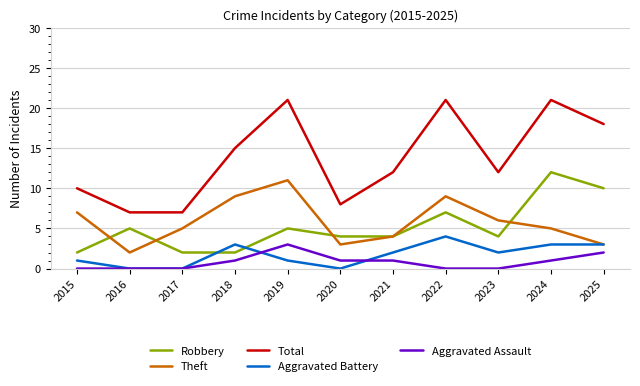

Is this an area chart (filled region under the line)?

No